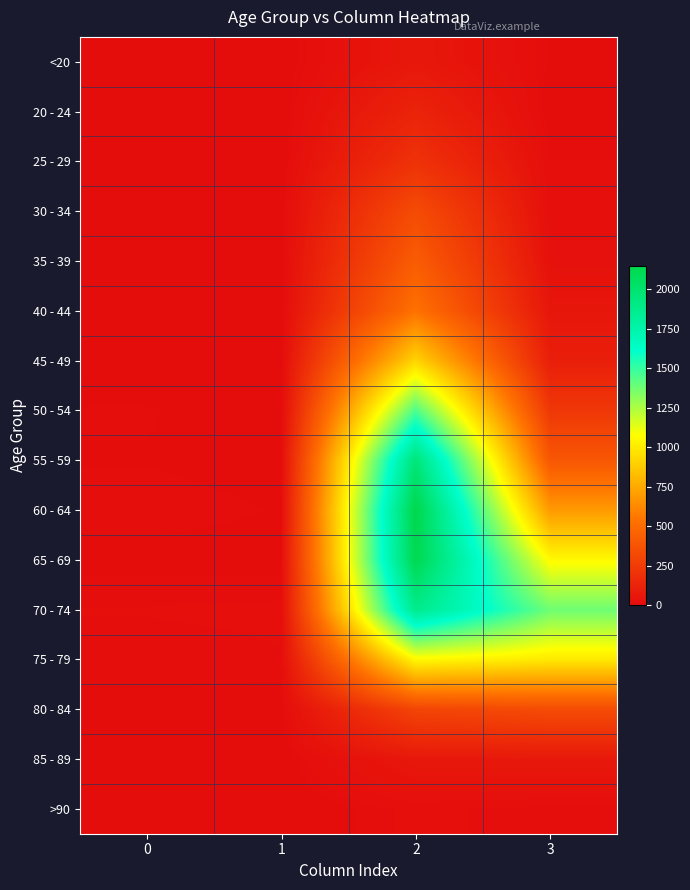

What is the maximum value shown in the chart?

2151